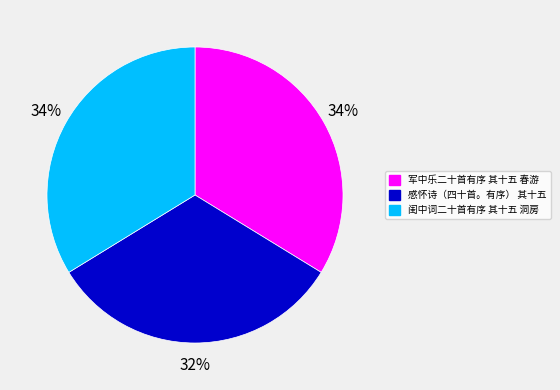

What is the smallest slice in the pie chart?

感怀诗（四十首。有序） 其十五